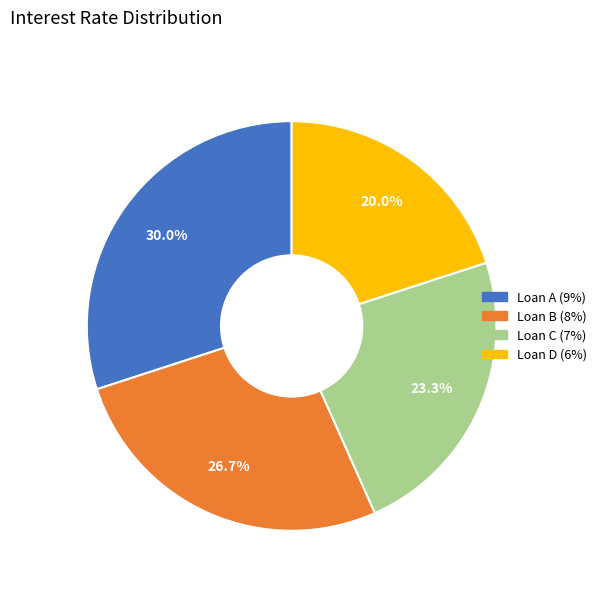

What percentage is the Loan A slice, to the nearest percent?

30%